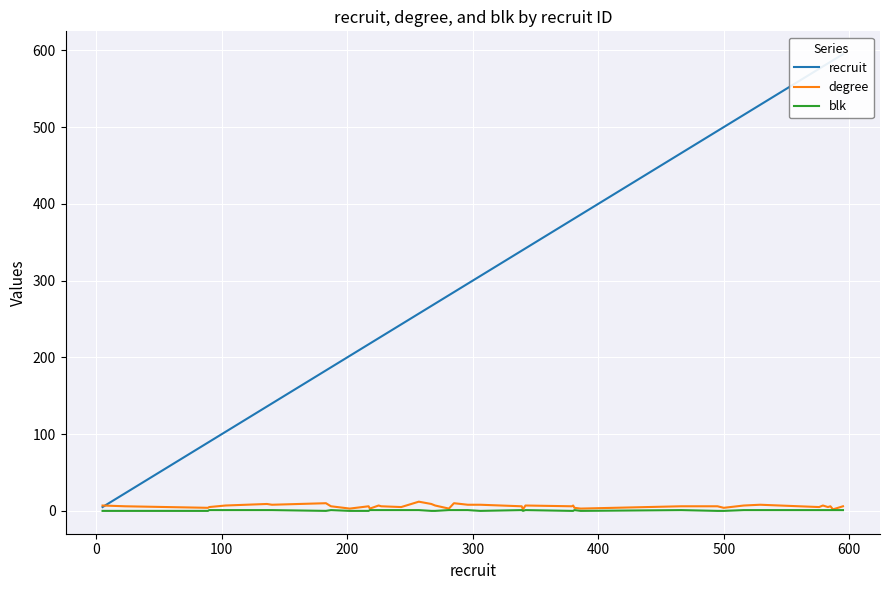

What is the difference between the maximum and minimum values in the recruit series?

590